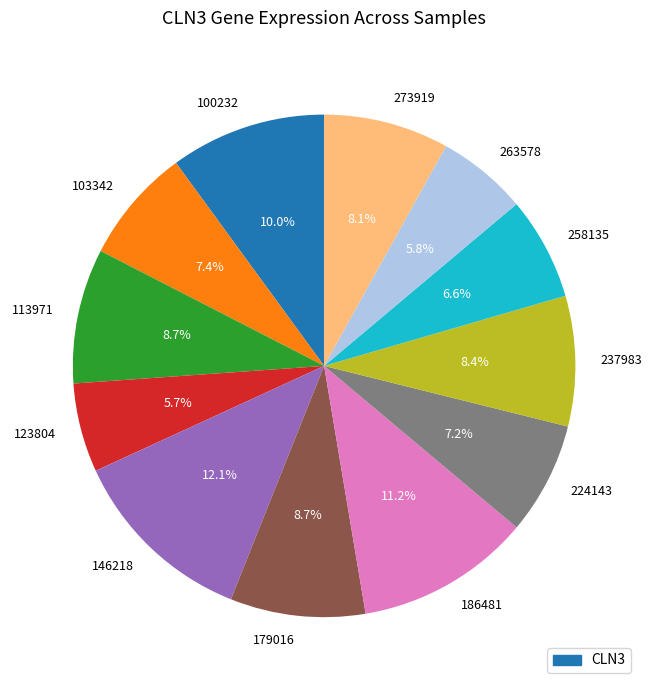

Combined, do 273919 and 113971 account for over 50%?

No